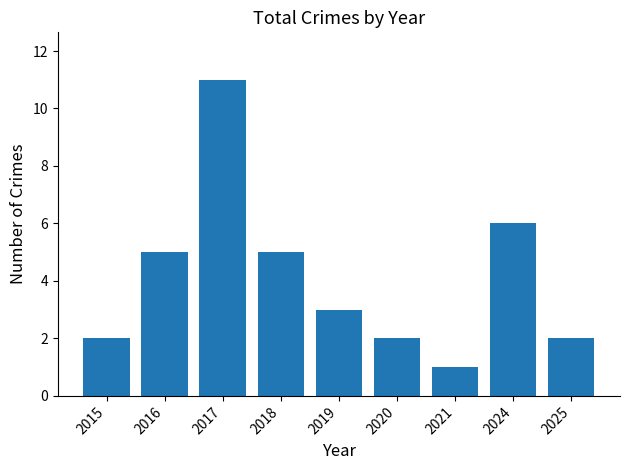

What is the ratio of the value at 2019 to the value at 2018?

0.6